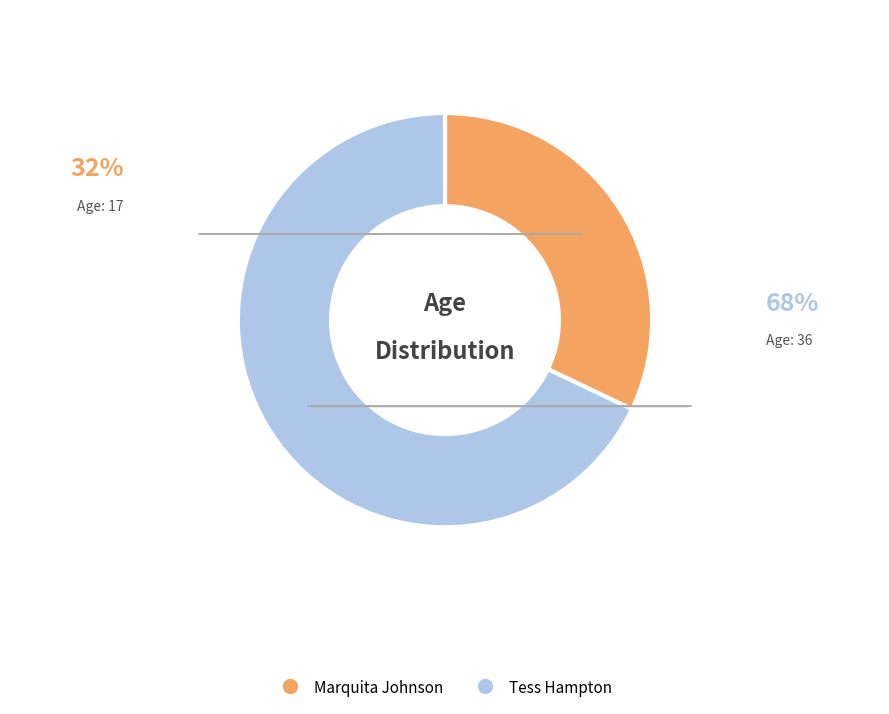

True or false: Tess Hampton accounts for 68% of the total.

True